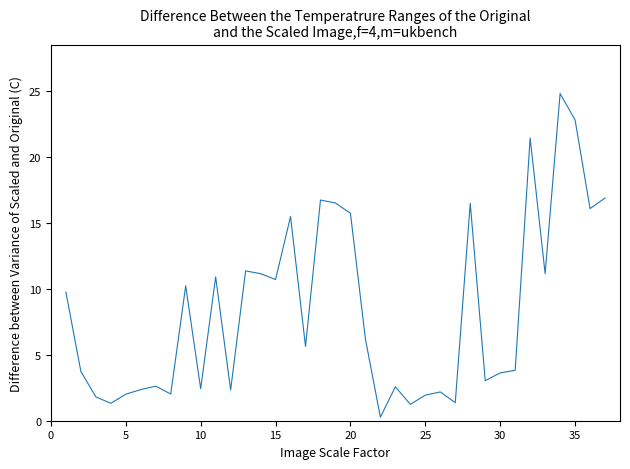

What is the smallest value displayed?

0.3